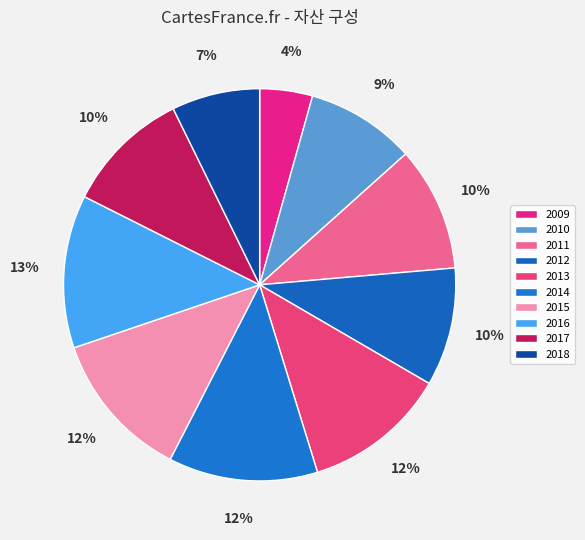

How many slices are in this pie chart?

10